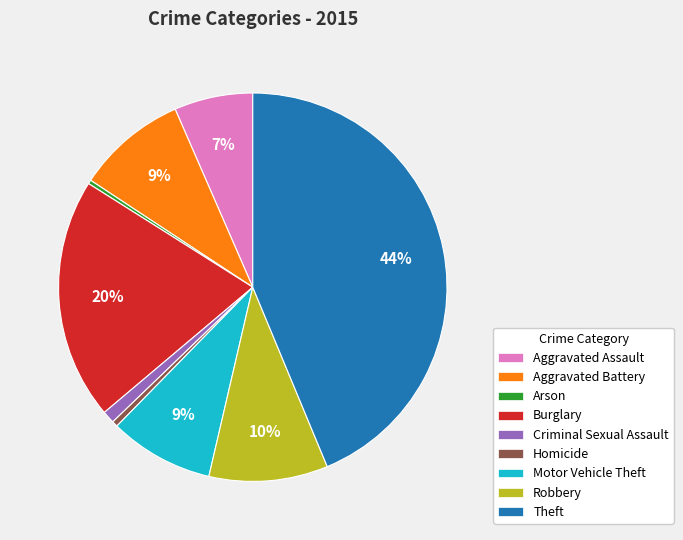

Do Robbery and Aggravated Battery together represent more than half of the pie?

No